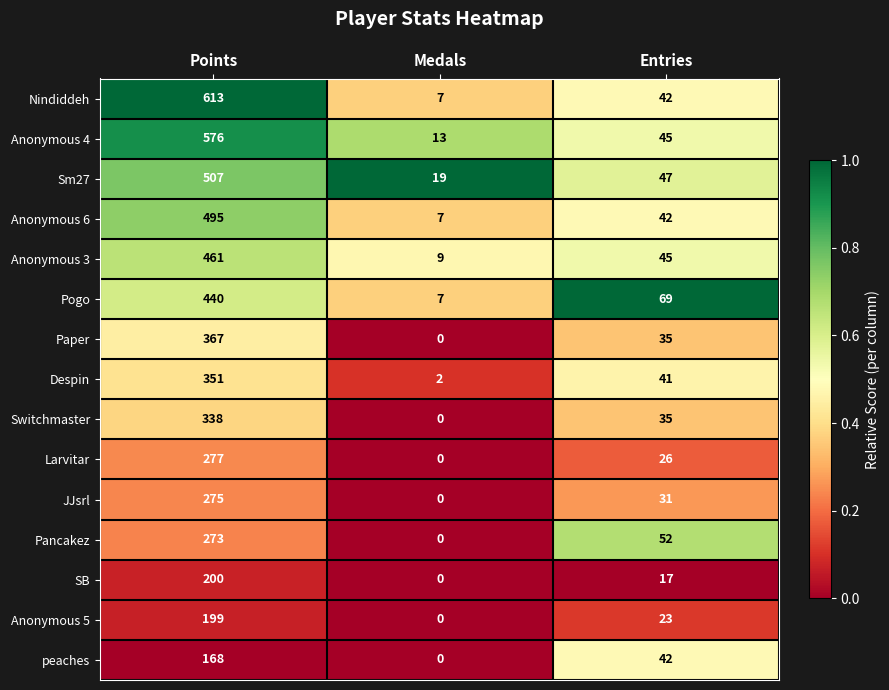

What is the approximate value of Anonymous 3 at Medals, to the nearest 10?

10